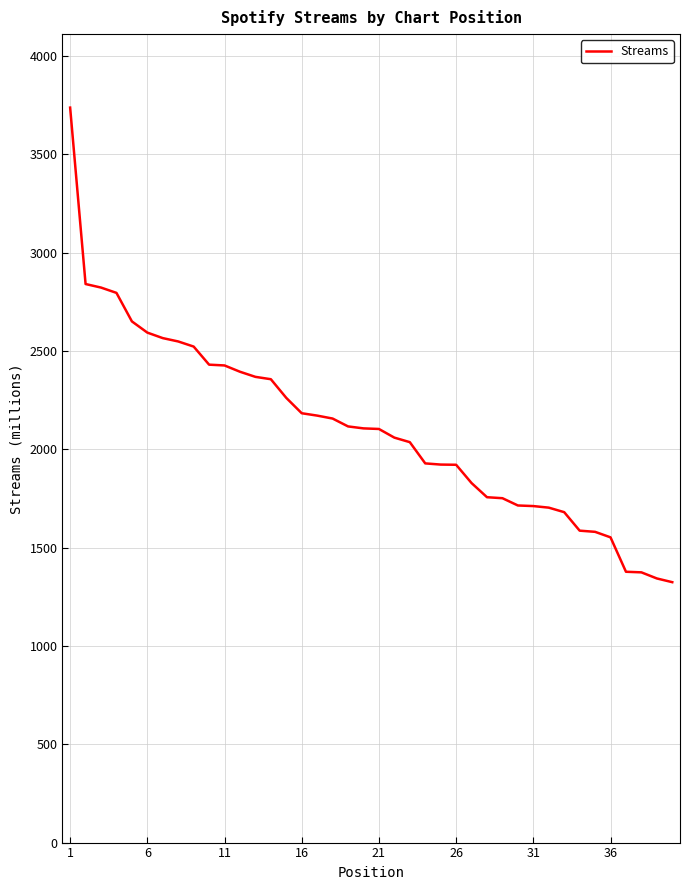

What is the difference between the maximum and minimum values?

2413